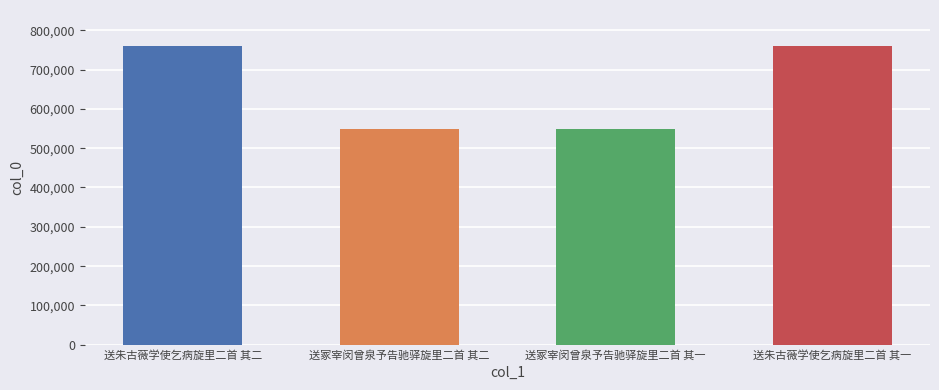

What is the maximum value shown in the chart?

760082